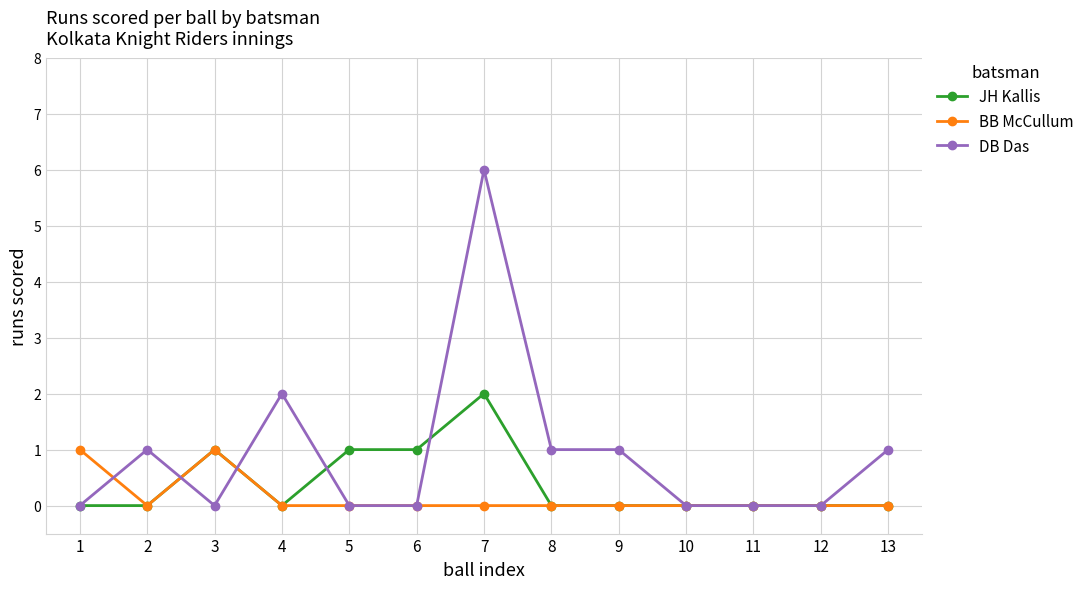

At which category does BB McCullum reach its first local valley?

2